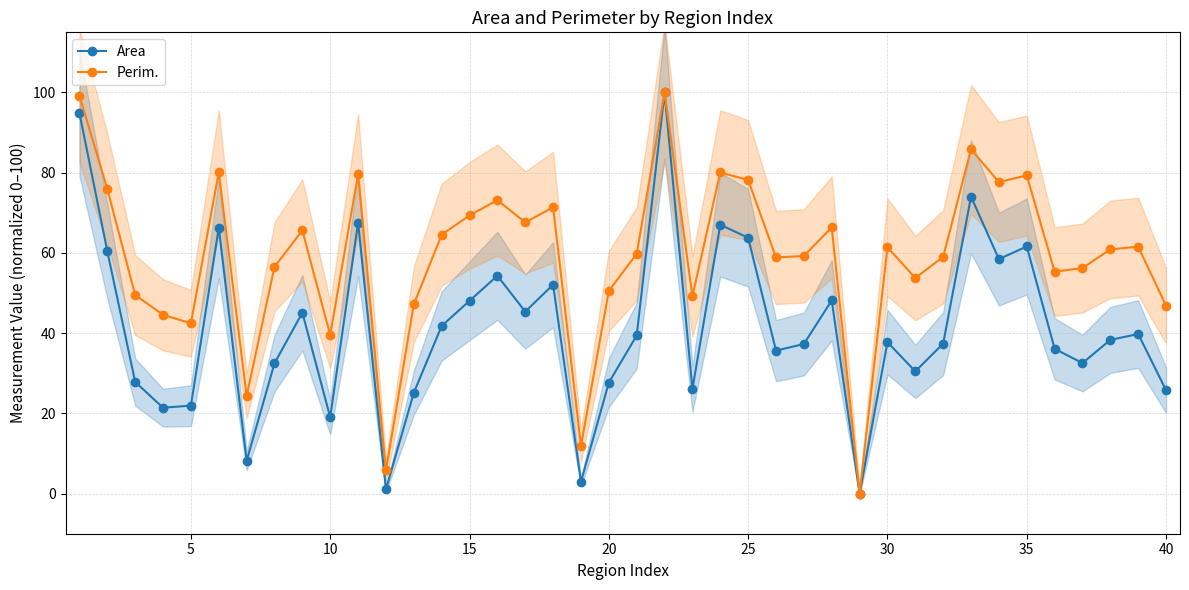

True or false: Perim. has more than 0 points higher than both neighbors.

True